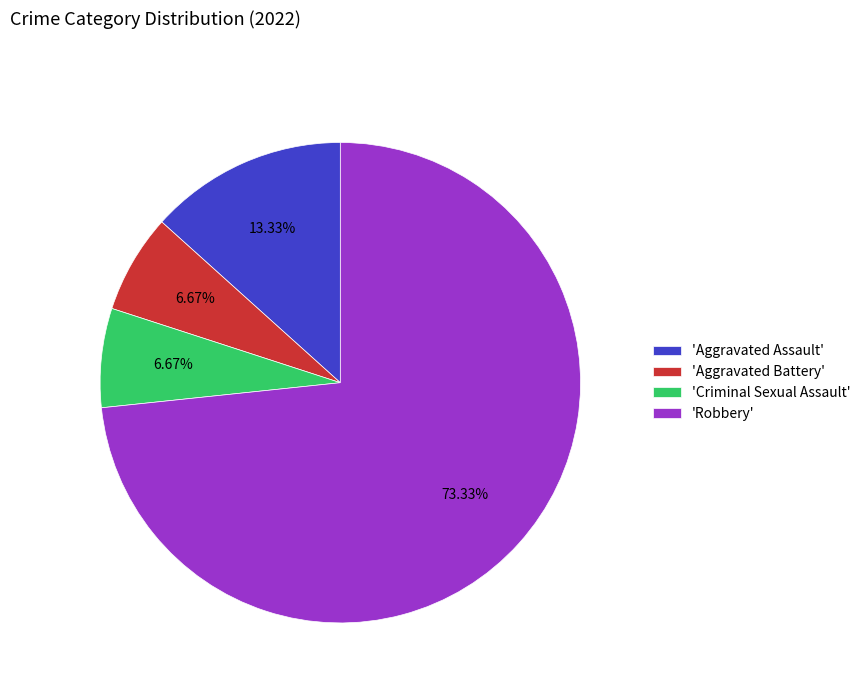

Do 'Aggravated Assault' and 'Criminal Sexual Assault' together represent more than half of the pie?

No